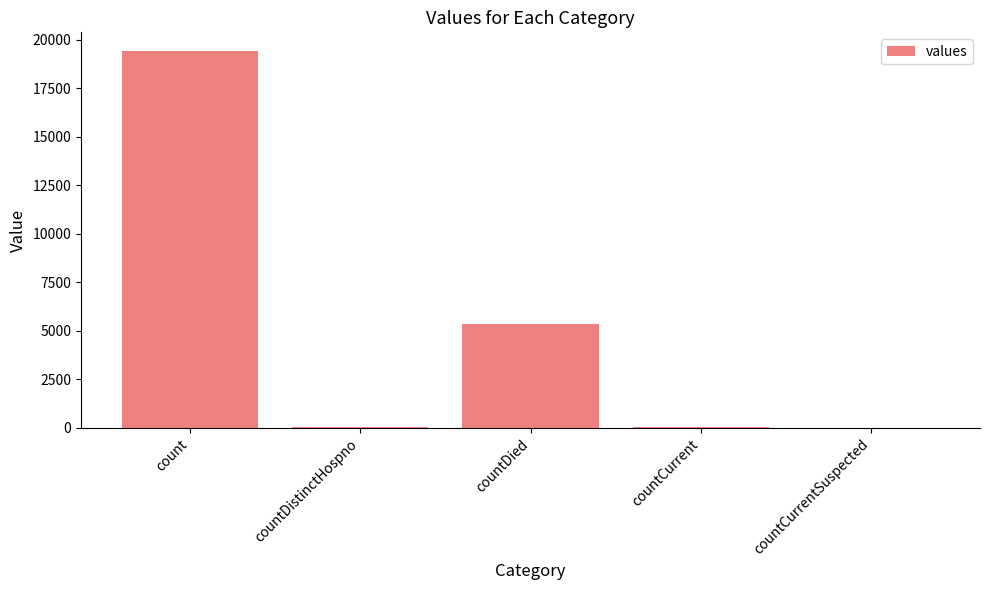

True or false: the data shows 38 at countDistinctHospno.

True